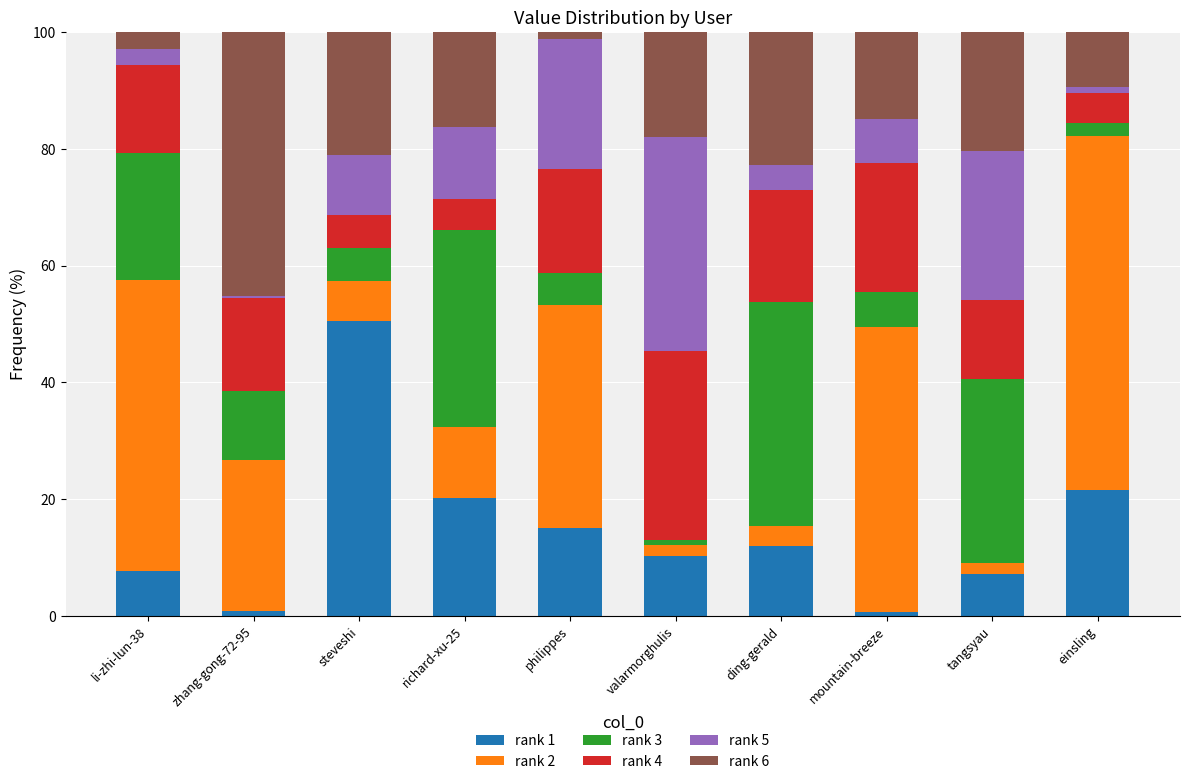

What is the maximum value for rank 1?

50.5